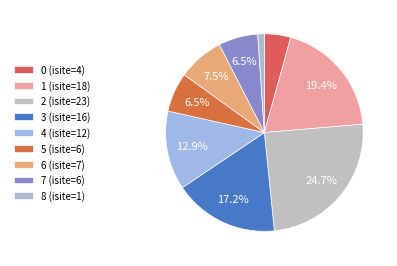

Count the number of slices in the pie.

9